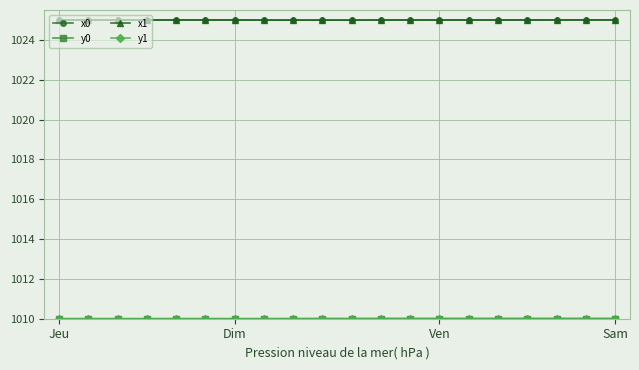

What is the value of the x1 point at the 6th from the left?

1025.0